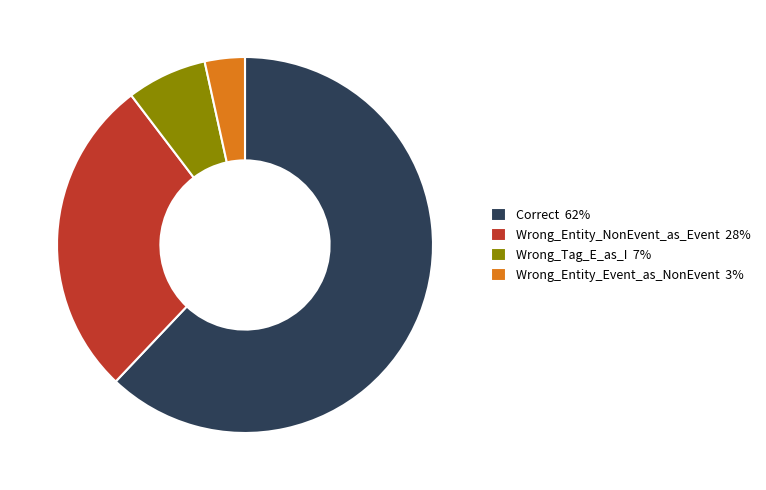

The Wrong_Tag_E_as_I slice represents 1% of the pie. True or false?

False